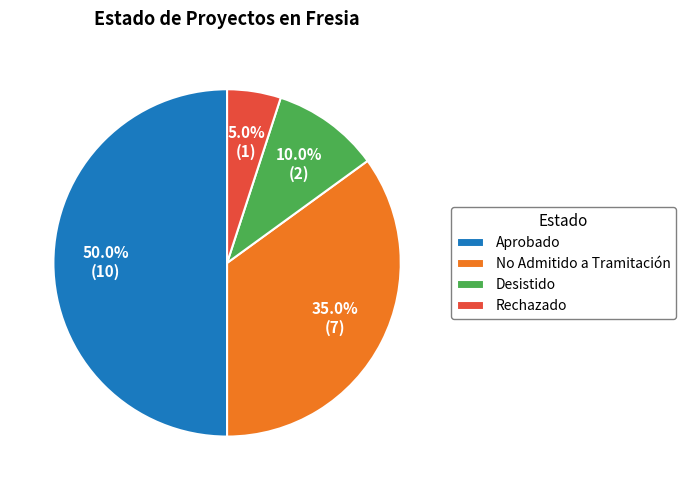

What is the ratio of the value at Aprobado to the value at Rechazado?

10.0